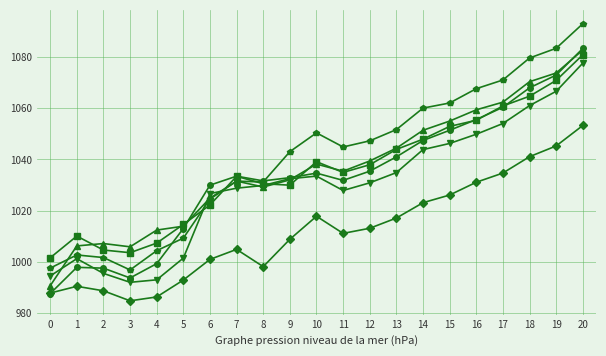

Which label corresponds to the largest value in the chart?

20